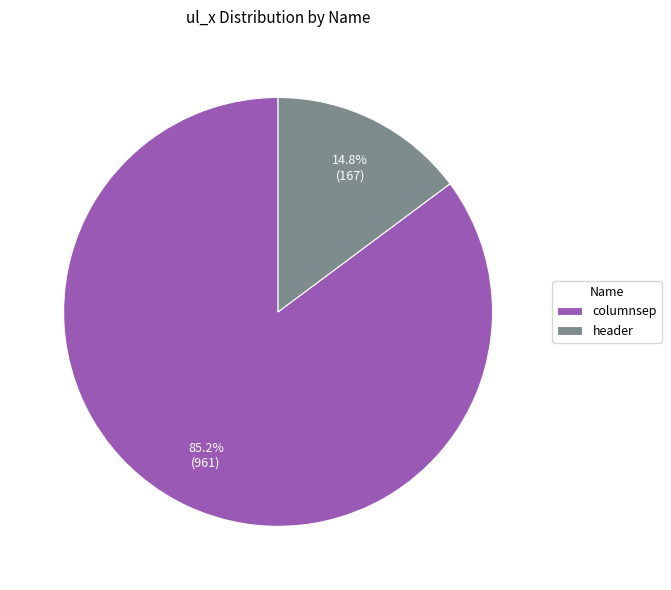

True or false: header accounts for 15% of the total.

True